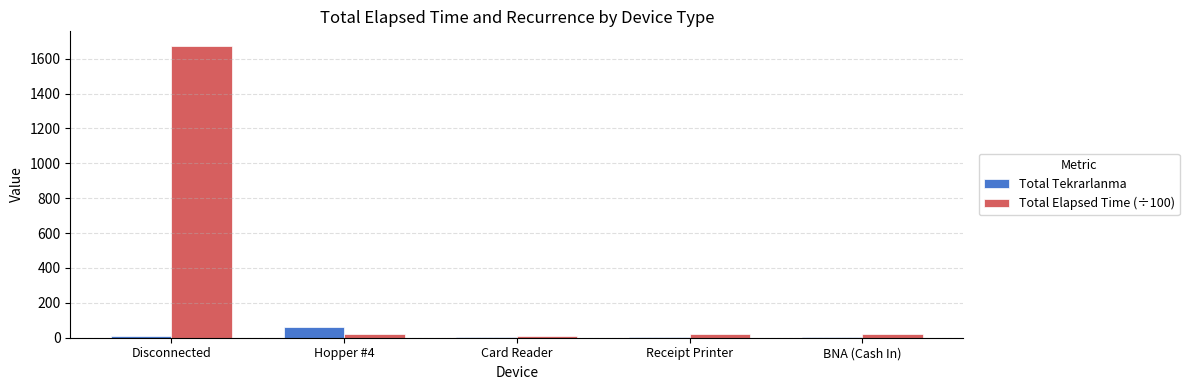

Is it true that Total Elapsed Time (÷100) equals 2905.3 at Disconnected?

False